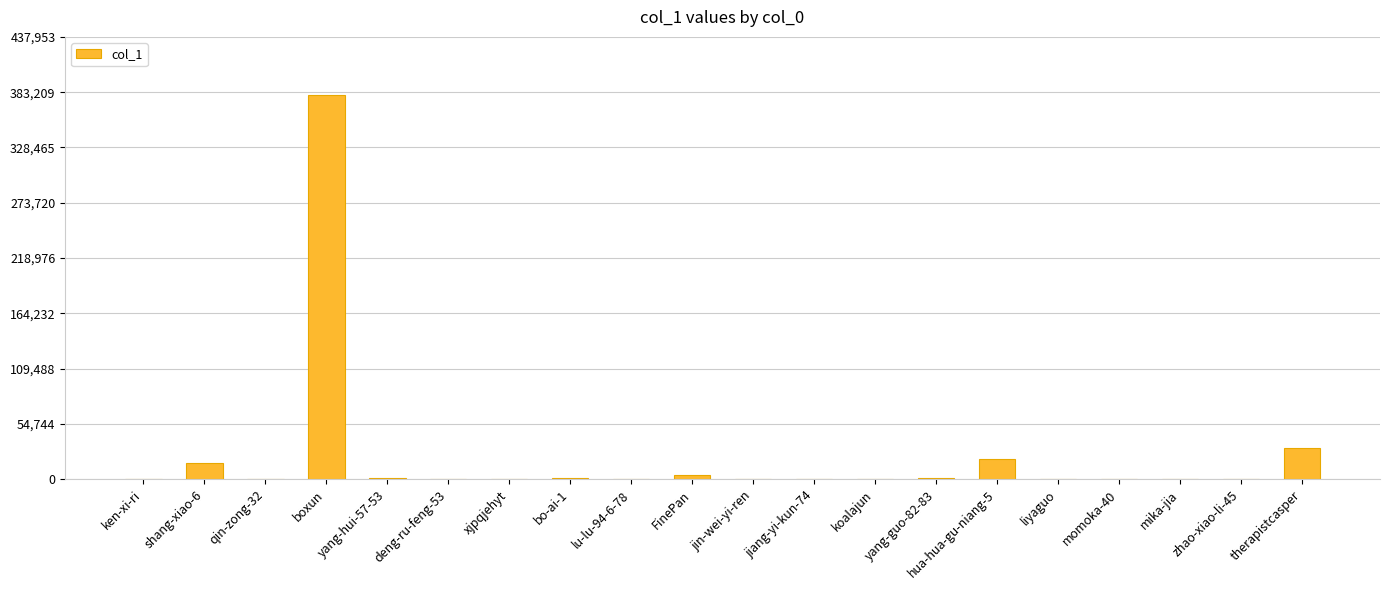

At which label is the value closest to 190415?

therapistcasper